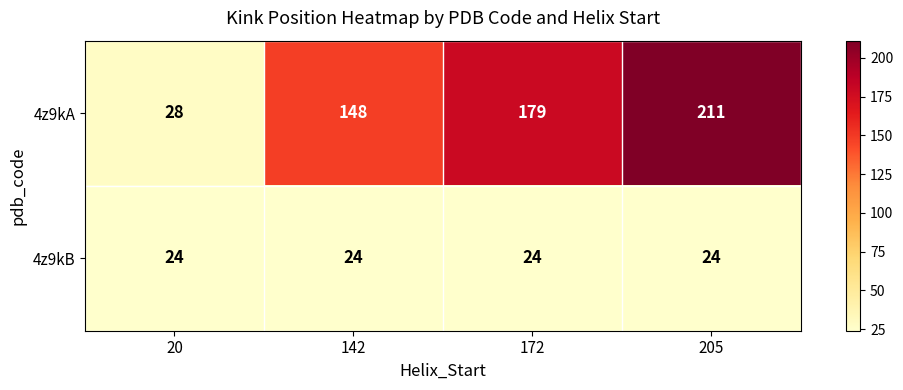

At which label is 4z9kA closest to 119?

142